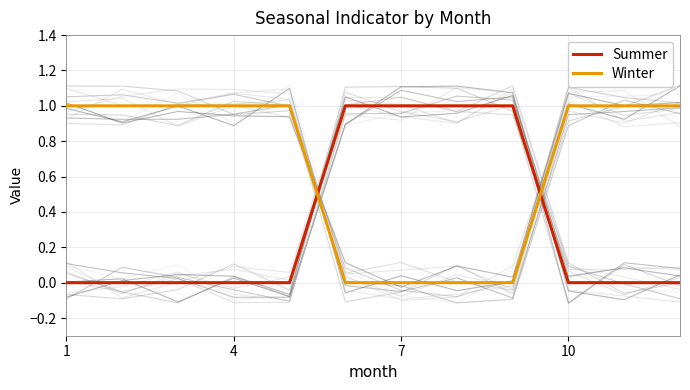

Is it true that Winter equals 2 at 10?

False